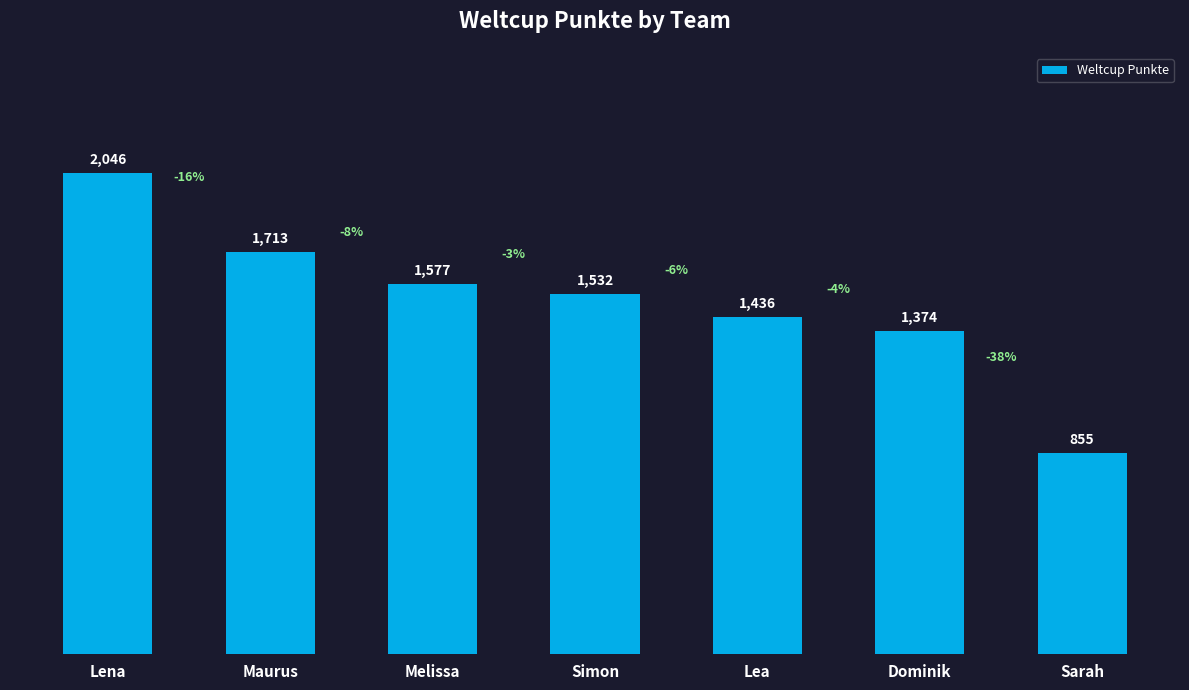

Reading left to right, list all the values displayed in this chart.

Lena=2046	Maurus=1713	Melissa=1577	Simon=1532	Lea=1436	Dominik=1374	Sarah=855